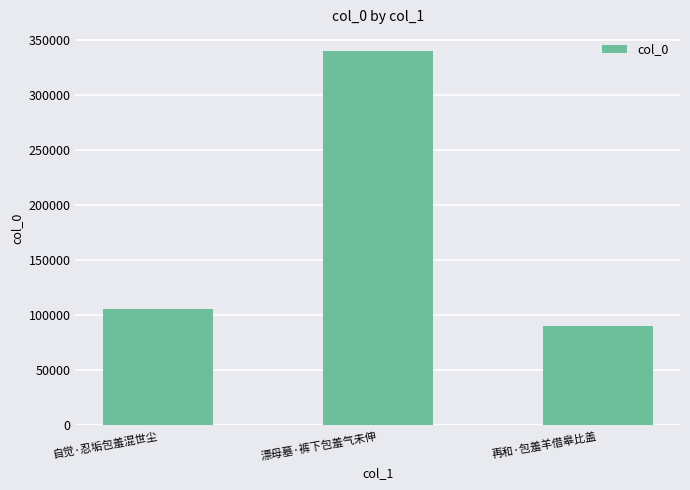

What position from the right is 漂母墓·裤下包羞气未伸?

2